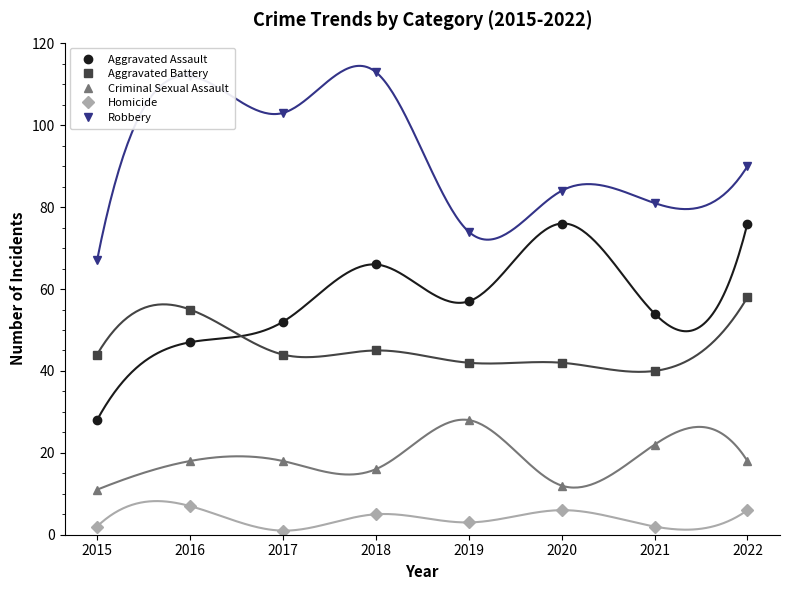

List the series in order of their peak value, lowest first.

Homicide, Criminal Sexual Assault, Aggravated Battery, Aggravated Assault, Robbery